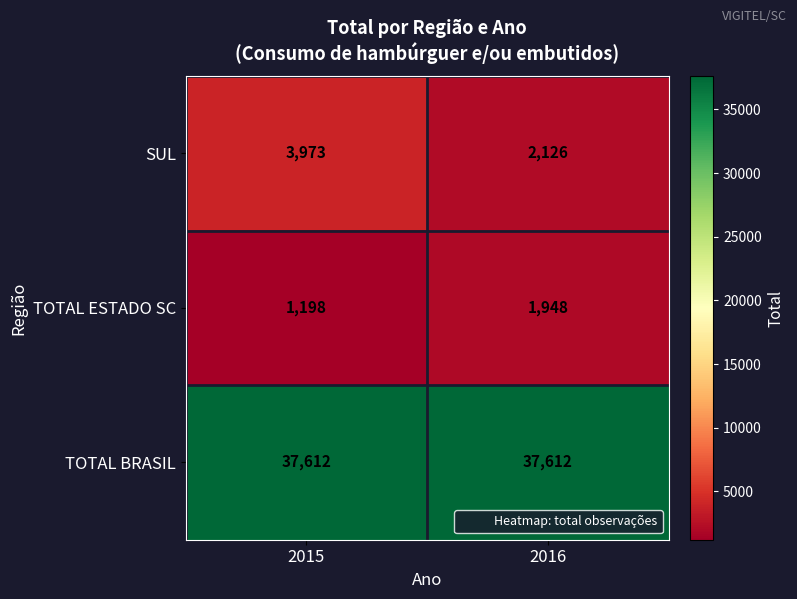

What is the minimum value for TOTAL BRASIL?

37612